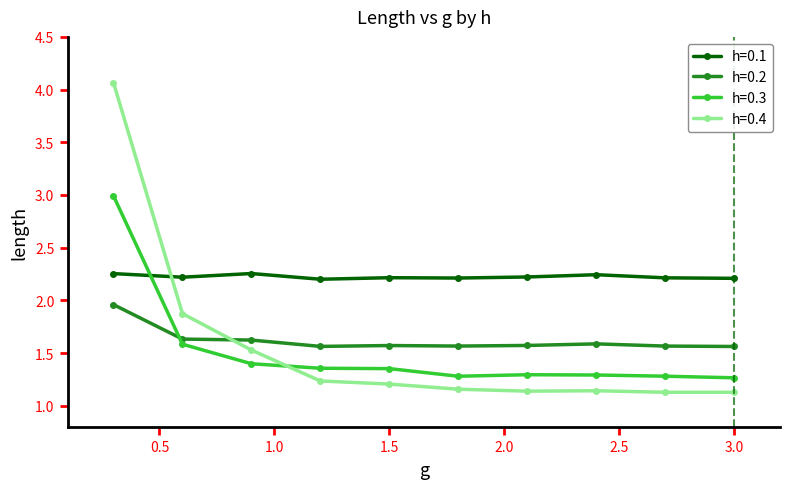

What is the value of the h=0.3 point at the 8th from the left?

1.3